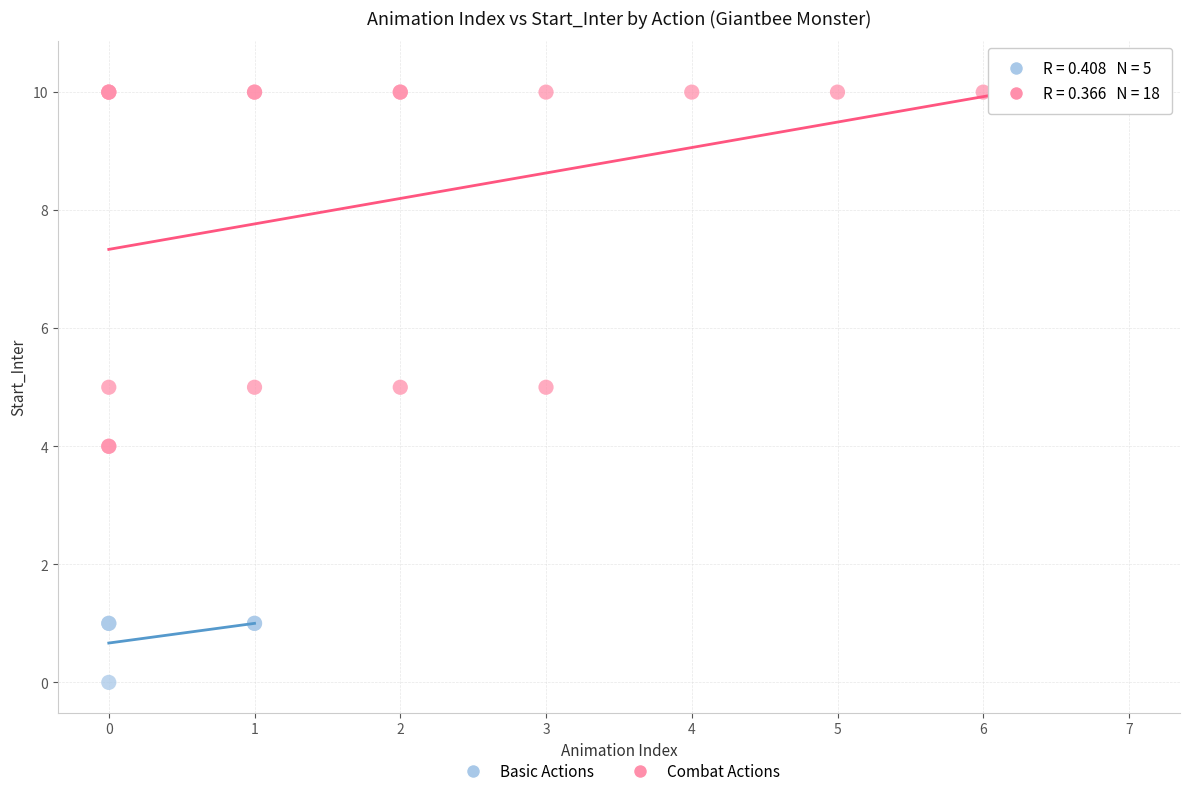

Which series has the largest Y range (max minus min)?

Combat Actions